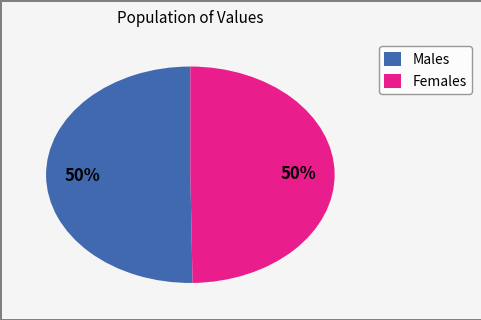

Combined, do Males and Females account for over 50%?

Yes